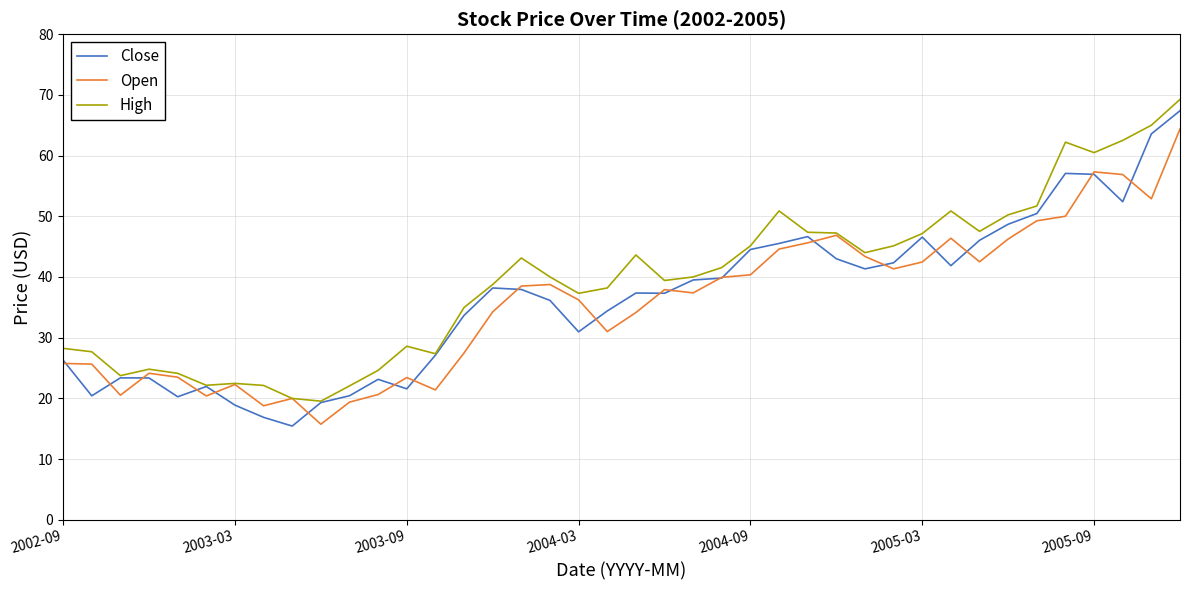

What is the average value of the High series?

39.5